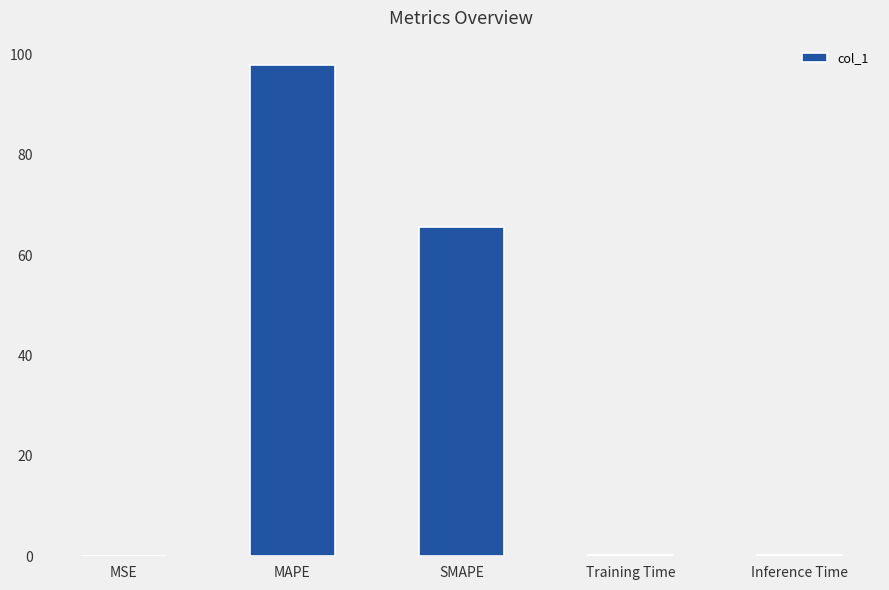

The value at MSE is 0.0. True or false?

True